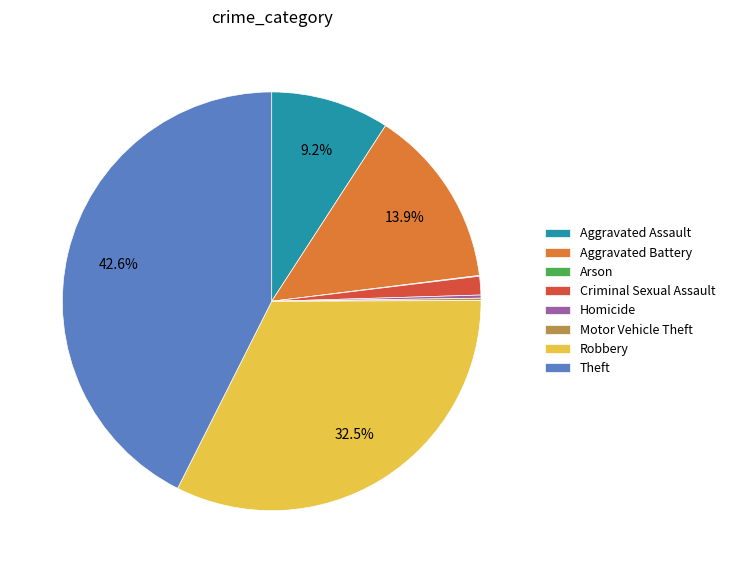

What portion of the pie excludes Theft?

57.4%